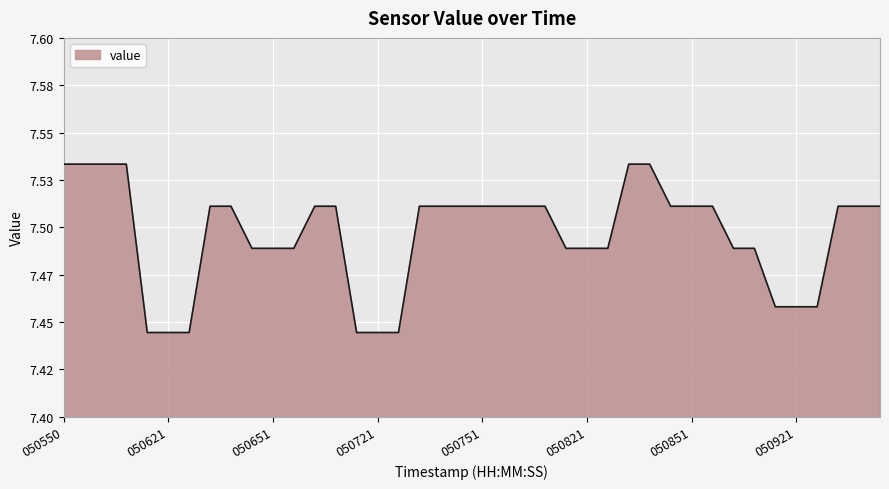

Rank the categories by value from highest to lowest.

050550, 050556, 050602, 050608, 050833, 050839, 050633, 050639, 050703, 050709, 050733, 050739, 050745, 050751, 050757, 050803, 050809, 050845, 050851, 050857, 050933, 050939, 050945, 050645, 050651, 050657, 050815, 050821, 050827, 050903, 050909, 050915, 050921, 050927, 050614, 050621, 050627, 050715, 050721, 050727